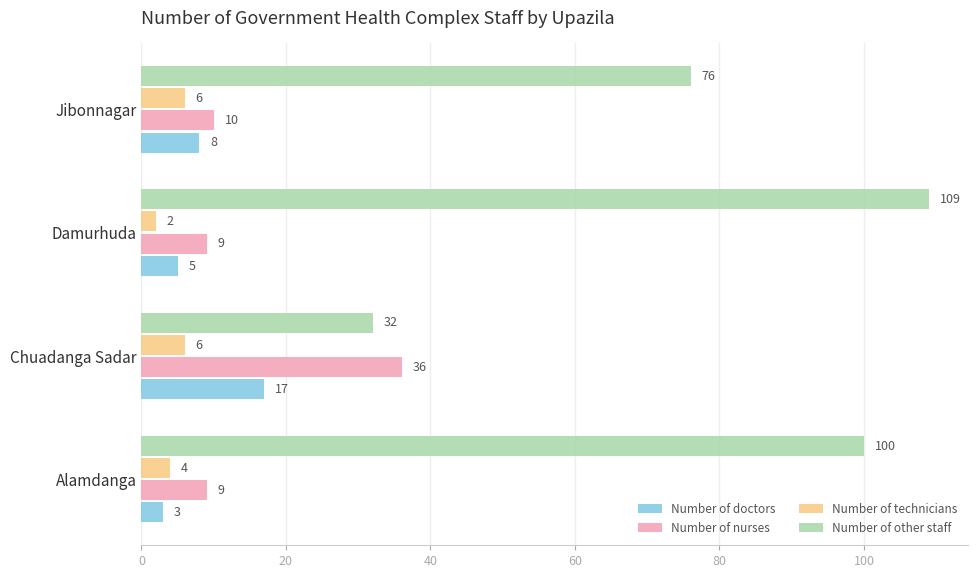

The value of Number of other staff at Chuadanga Sadar is 32. True or false?

True